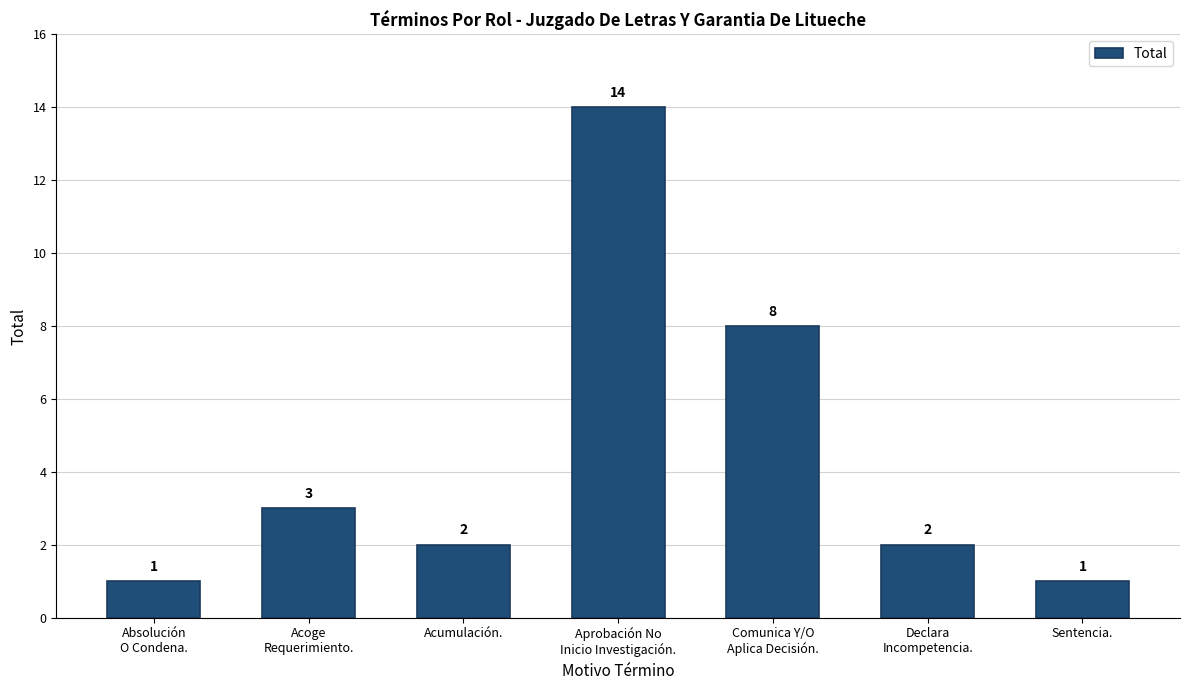

What is the label of the 5th bar from the left?

Comunica Y/O
Aplica Decisión.